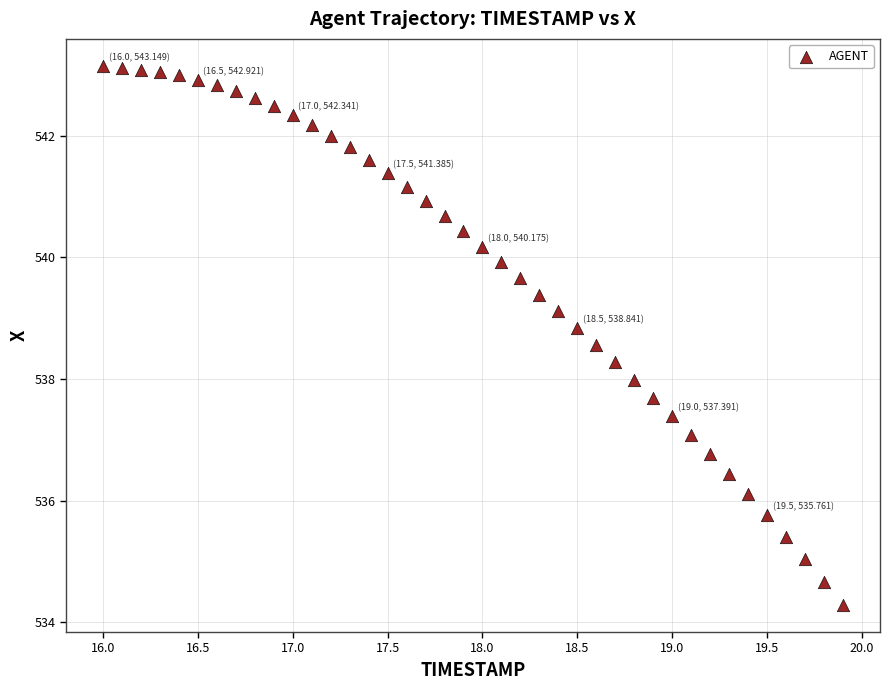

What is the range of X values (max minus min)?

3.9